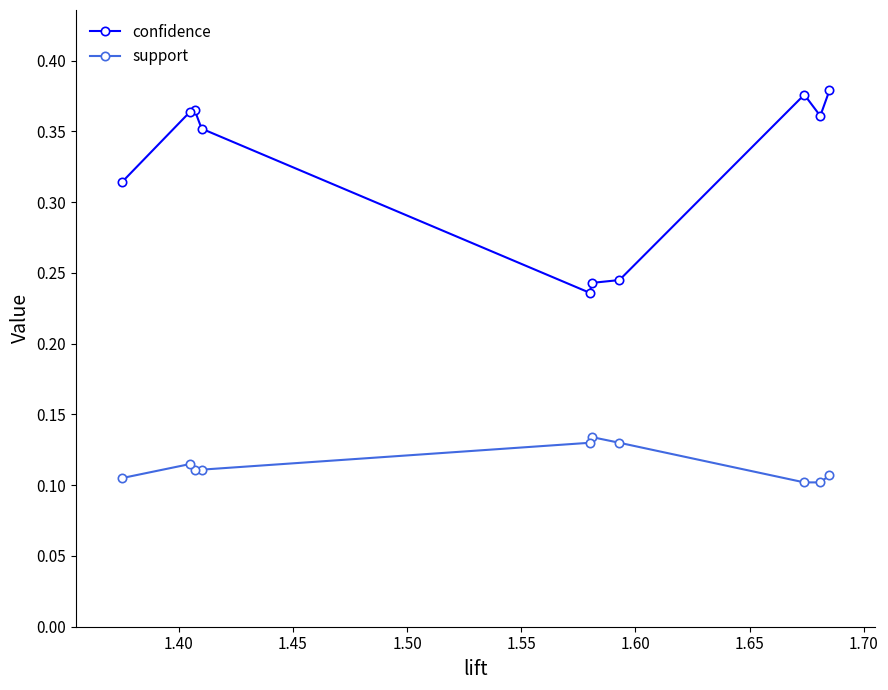

At how many categories does at least one series exceed 0?

10